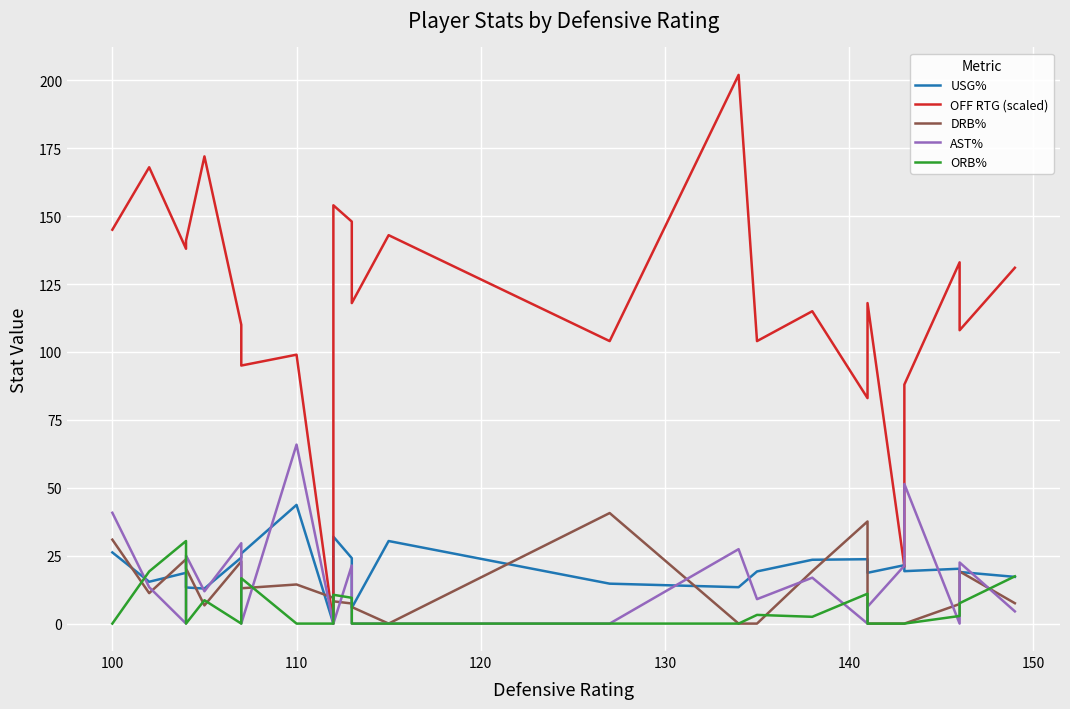

What is the value of the OFF RTG (scaled) point at the 17th from the left?

115.0